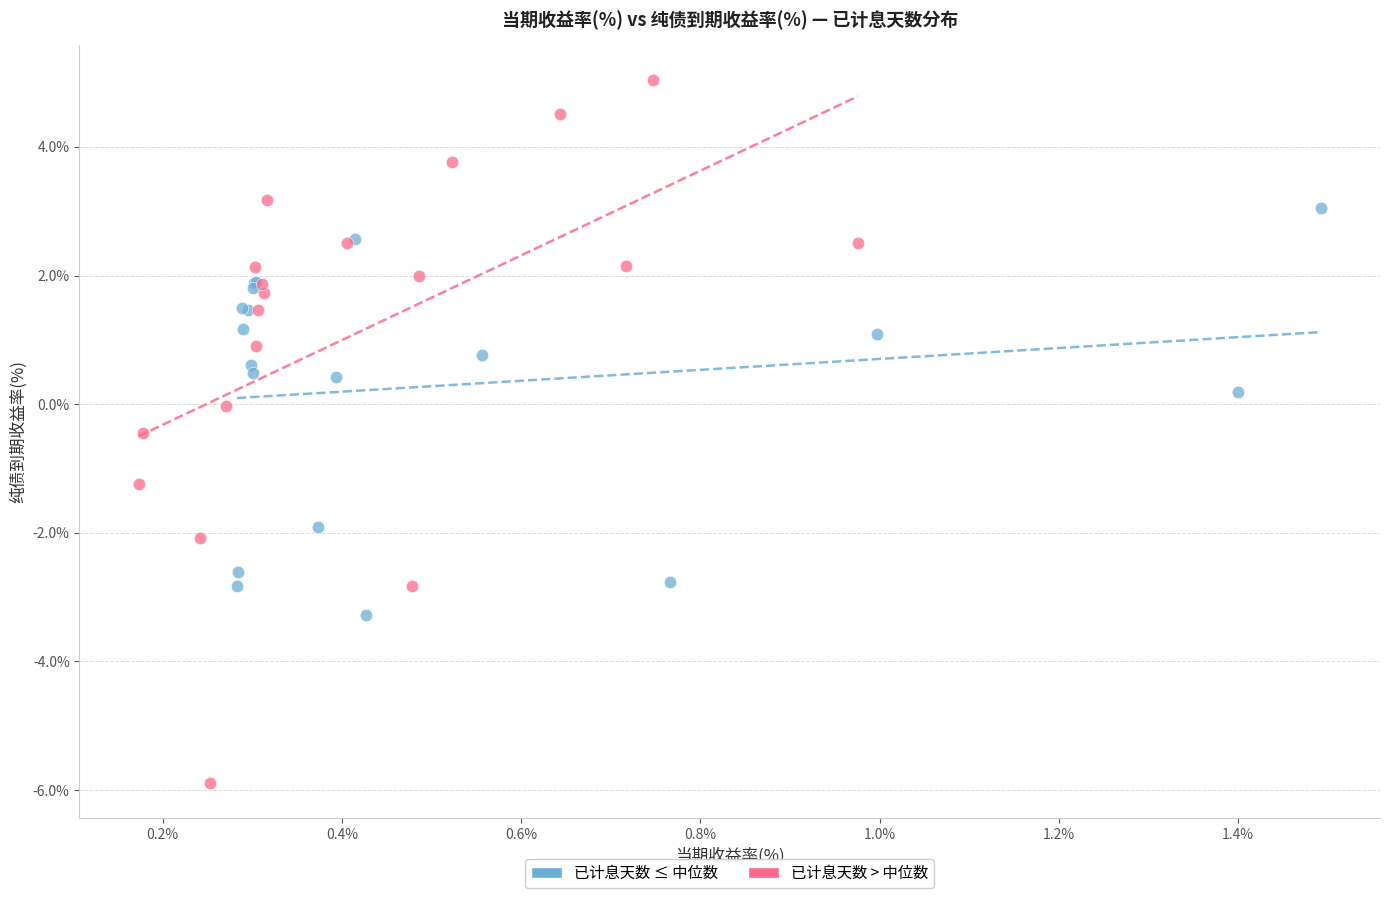

Which series contains the highest Y value?

已计息天数 > 中位数